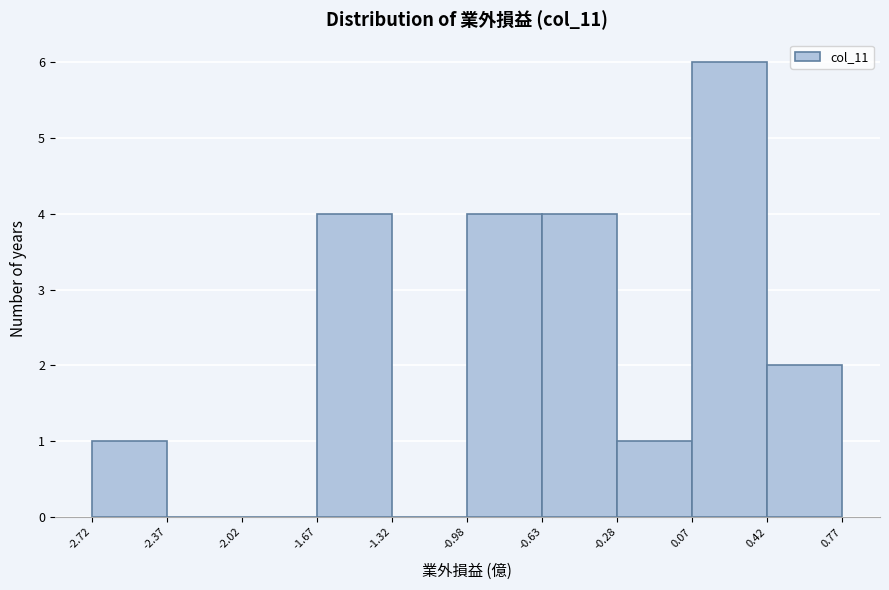

Reading left to right, list every bar in this chart as the range it spans on the x-axis followed by its height. The values are not printed on the chart, so give them approximately, as read against the axis.

-2.72 to -2.37: 1
-2.37 to -2.02: 0
-2.02 to -1.67: 0
-1.67 to -1.32: 4
-1.32 to -0.98: 0
-0.98 to -0.63: 4
-0.63 to -0.28: 4
-0.28 to 0.07: 1
0.07 to 0.42: 6
0.42 to 0.77: 2